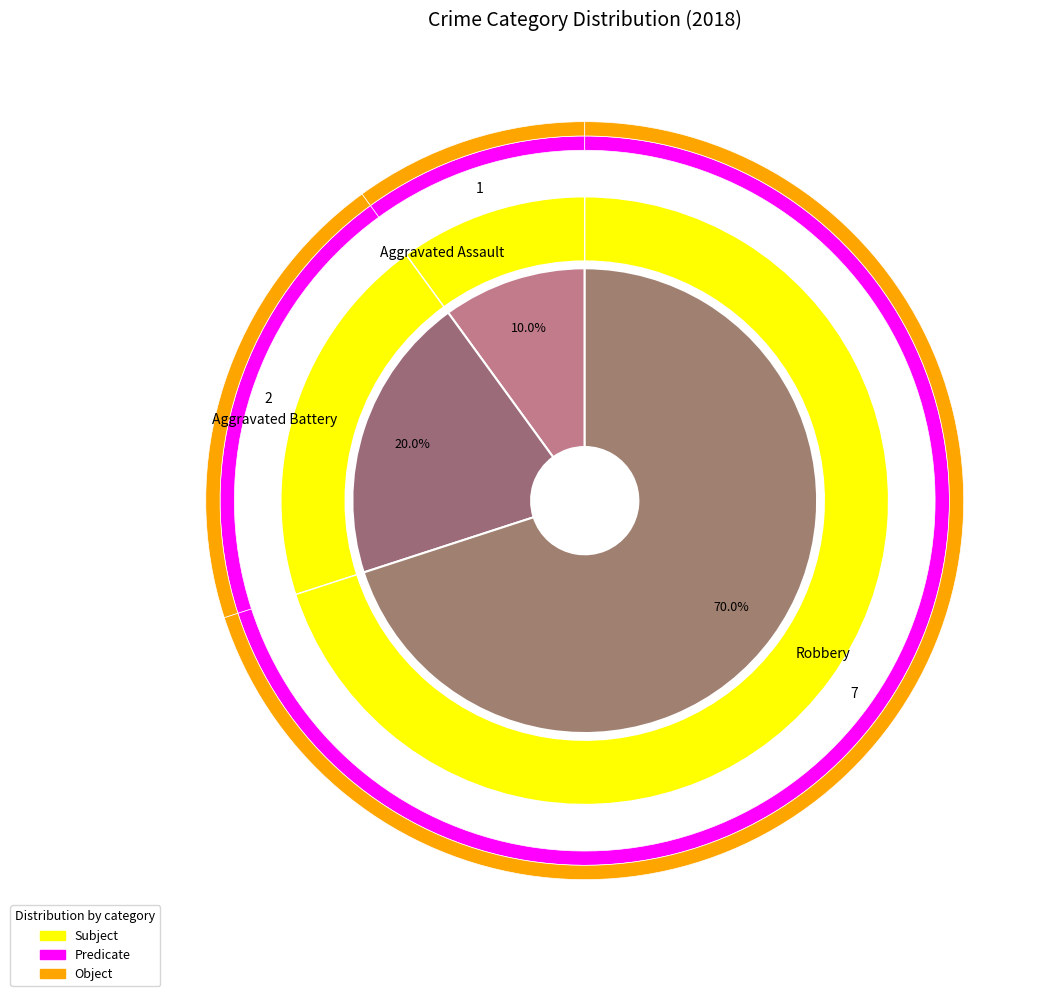

To the nearest percent, what percentage of the pie is values_2018?

10%